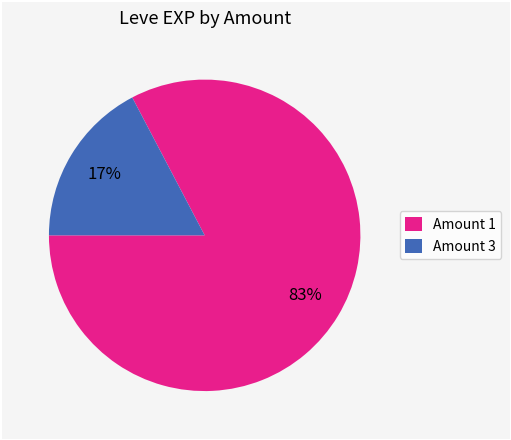

What percentage is the Amount 3 slice, to the nearest percent?

17%